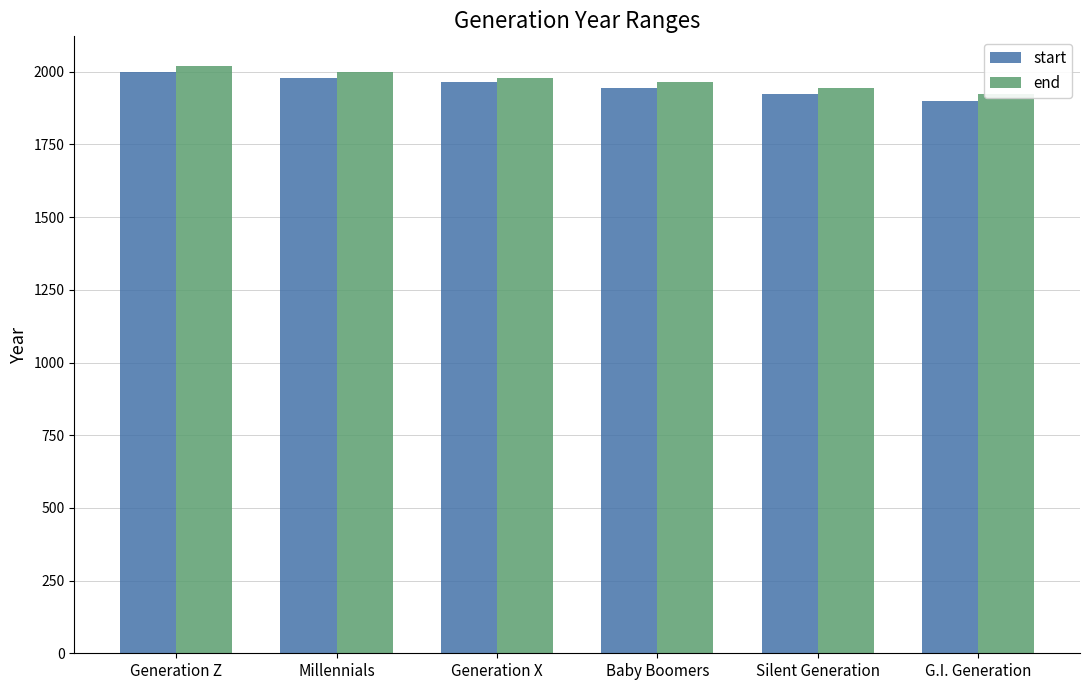

What is the difference between the maximum and second lowest values in the start series?

75